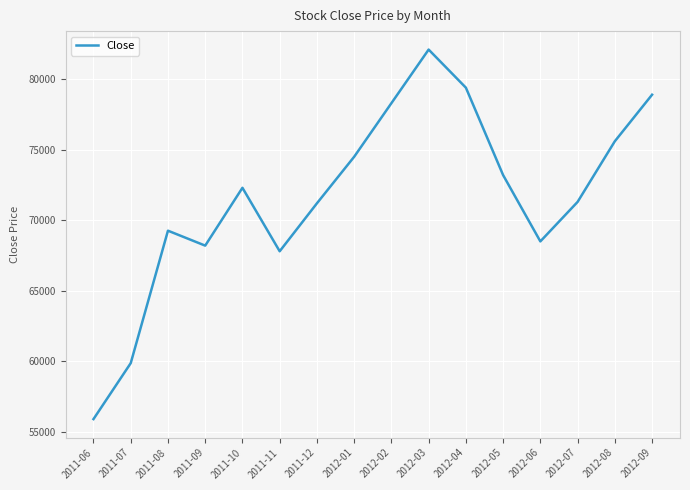

Does the chart display data point markers on the line(s)?

No